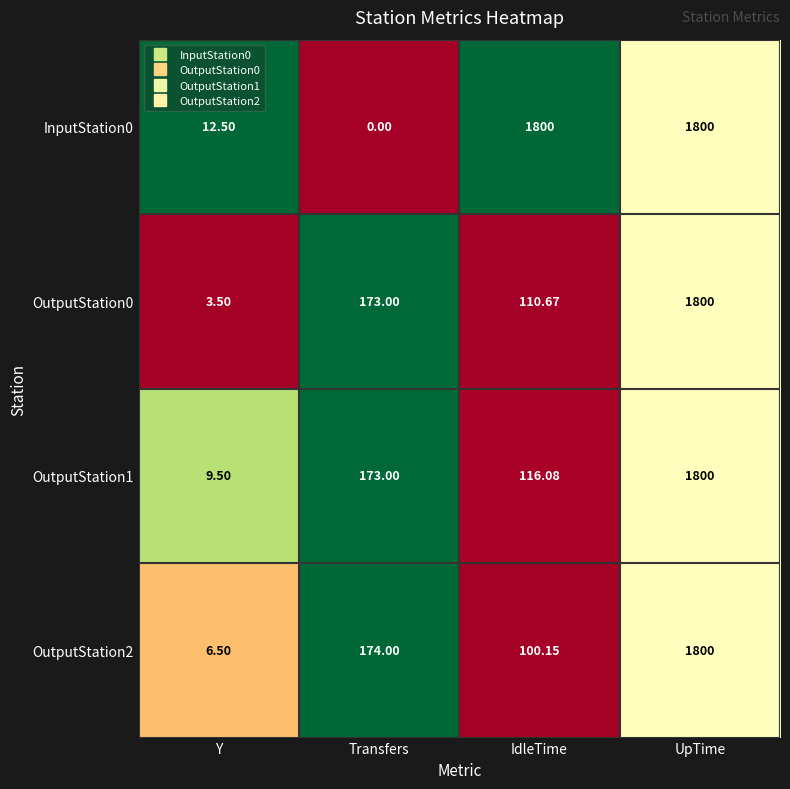

At which label does OutputStation1 reach its minimum?

Y